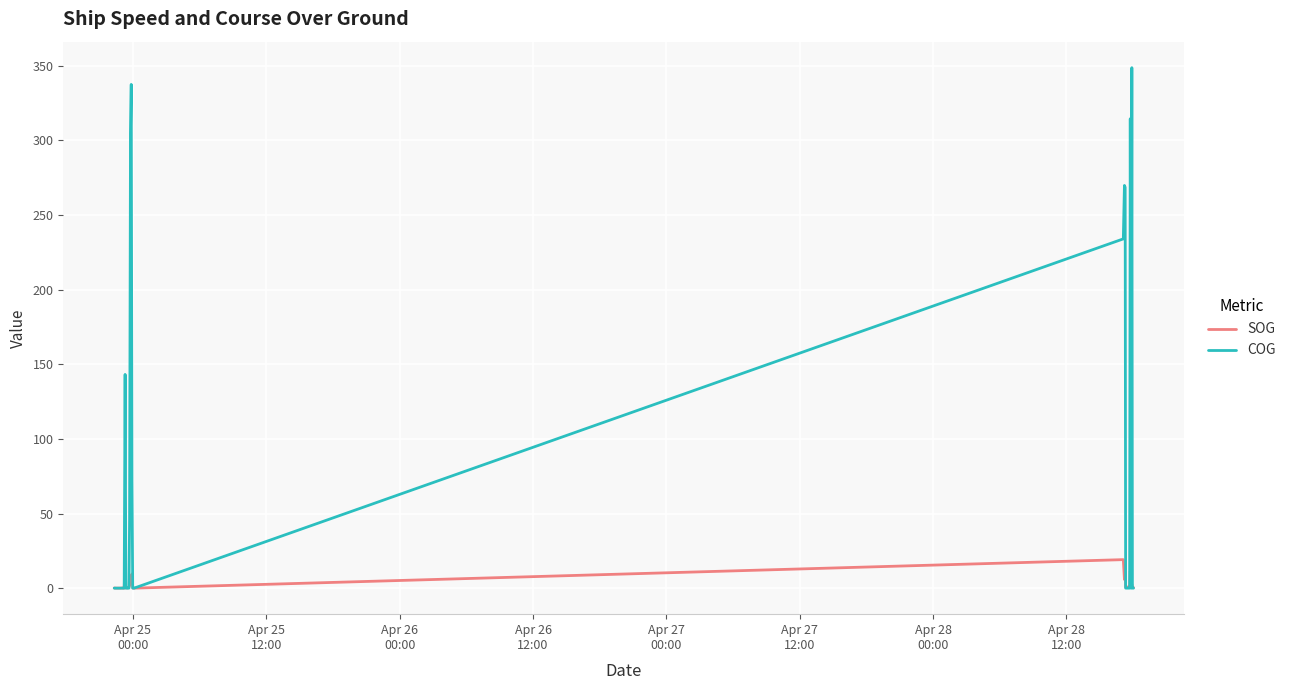

In COG, how many points are higher than both neighbors (excluding endpoints)?

5